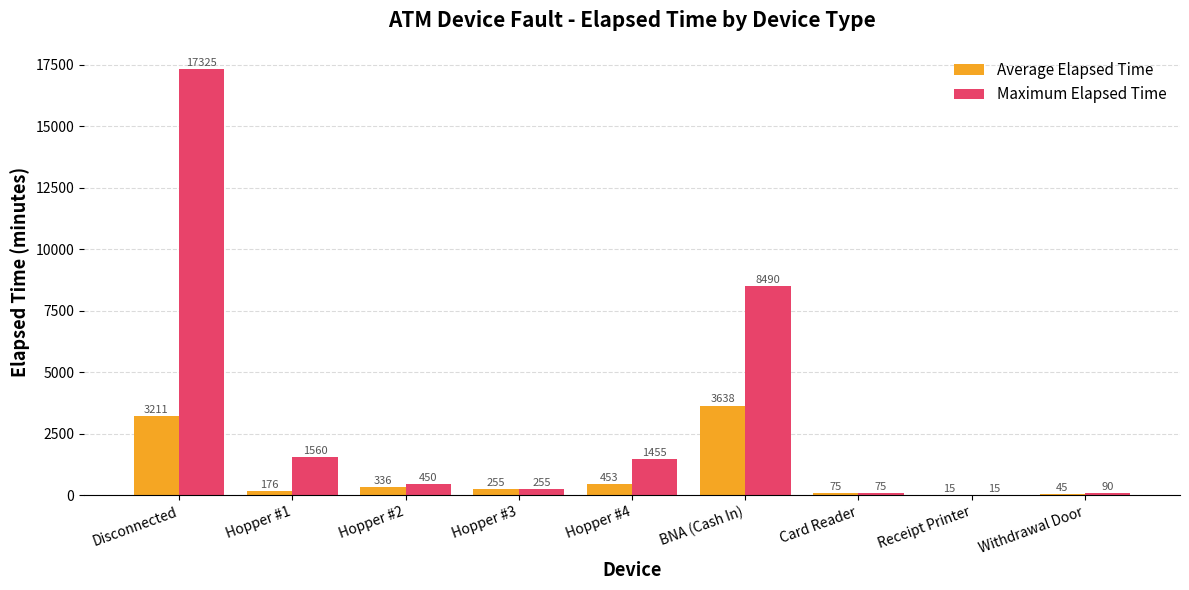

What is the approximate value of Maximum Elapsed Time at Card Reader?

75.0